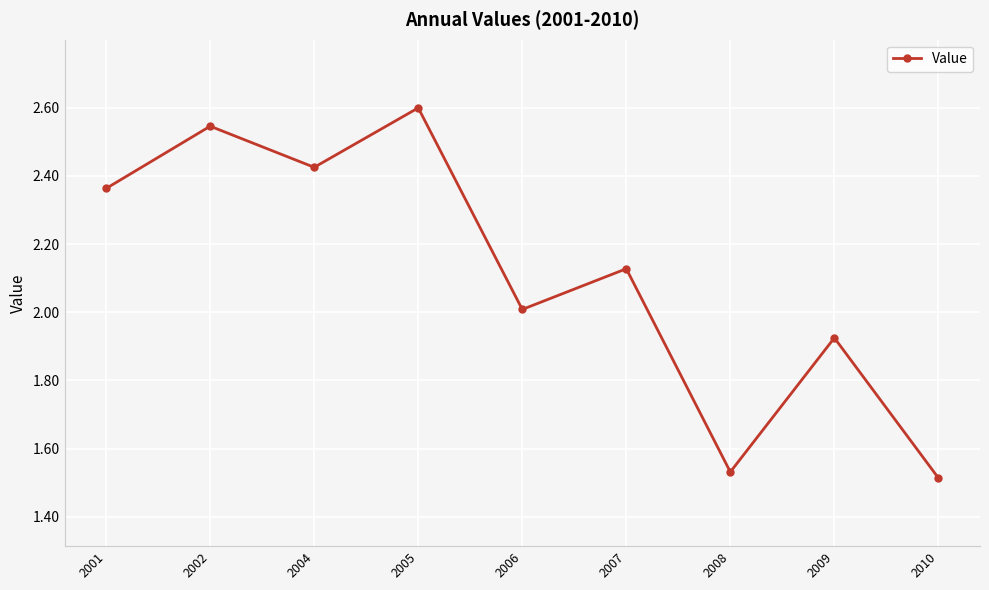

The value at 2008 is 1.0. True or false?

False